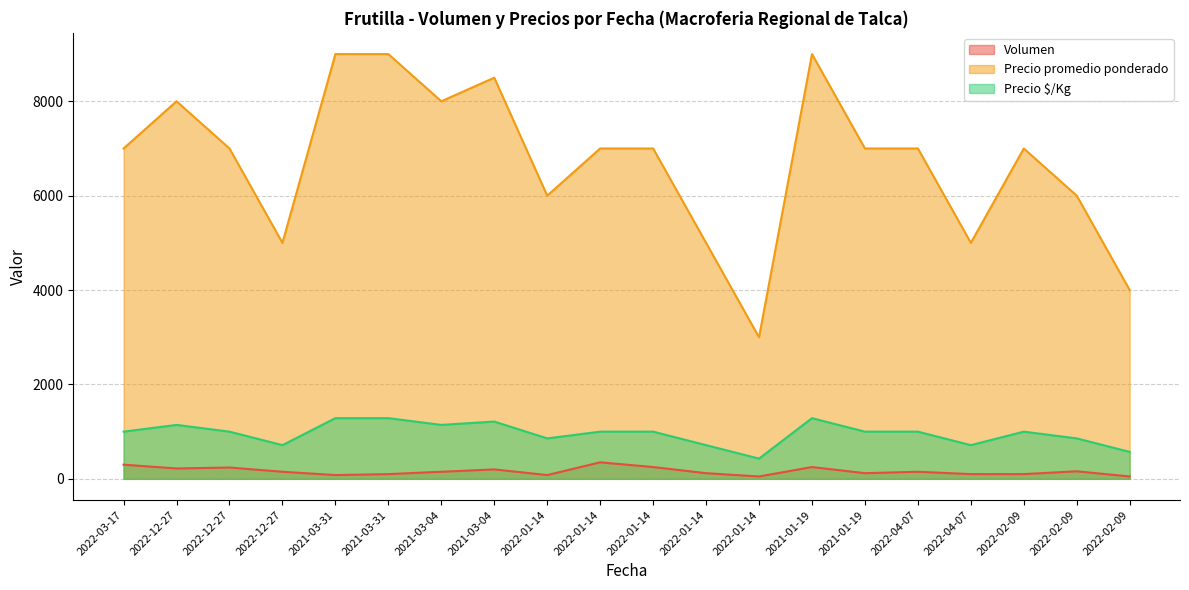

Where is the first local minimum for Precio promedio ponderado?

2022-12-27